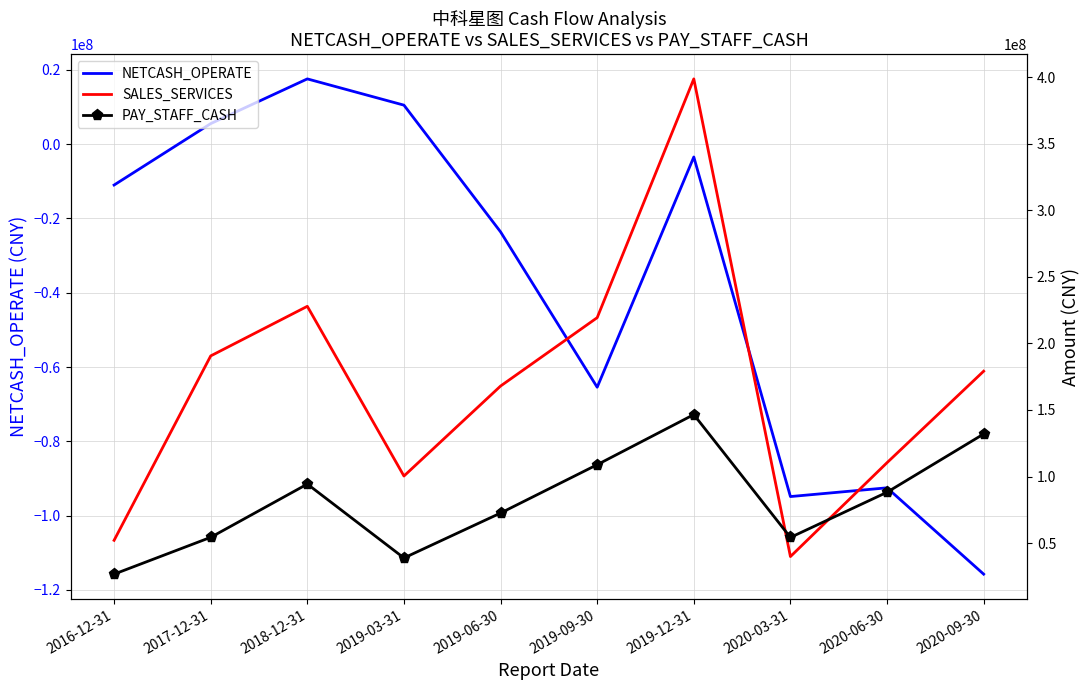

What is the difference between the maximum and minimum values in the NETCASH_OPERATE series?

133389151.5